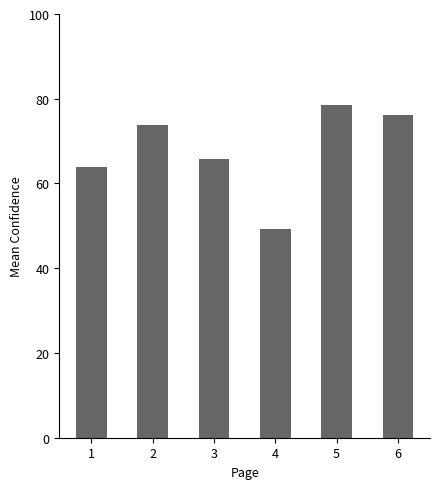

What is the value of the 4th bar from the left?

49.2